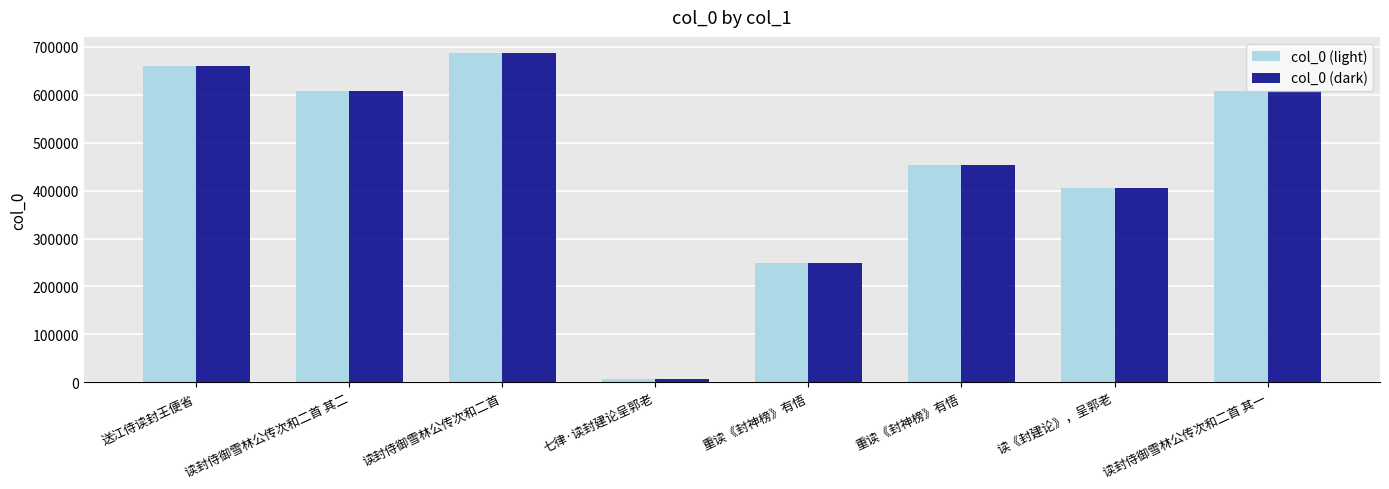

What is the greatest value displayed?

686099